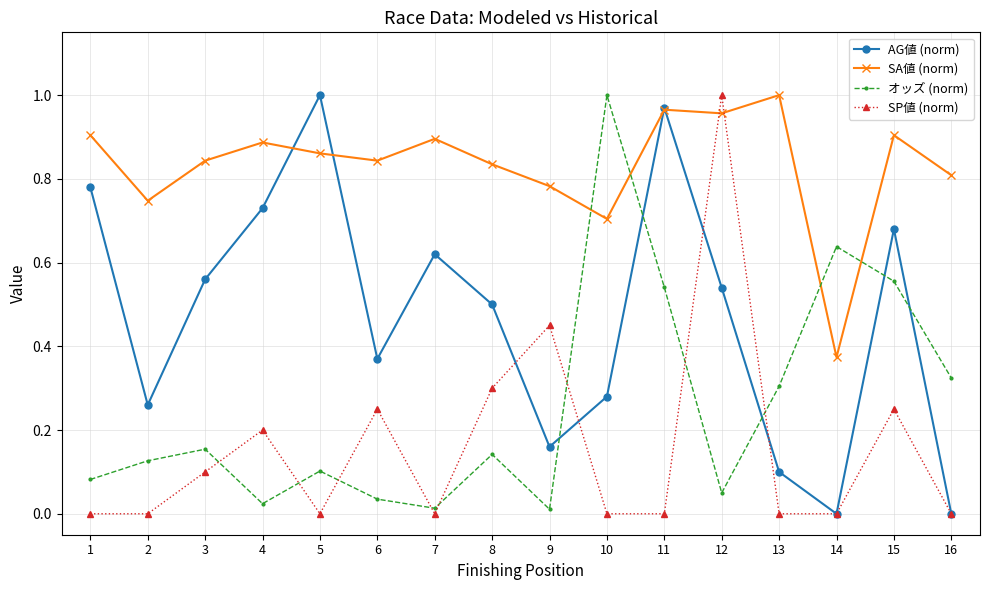

How many interior local peaks does the AG値 (norm) series have?

4